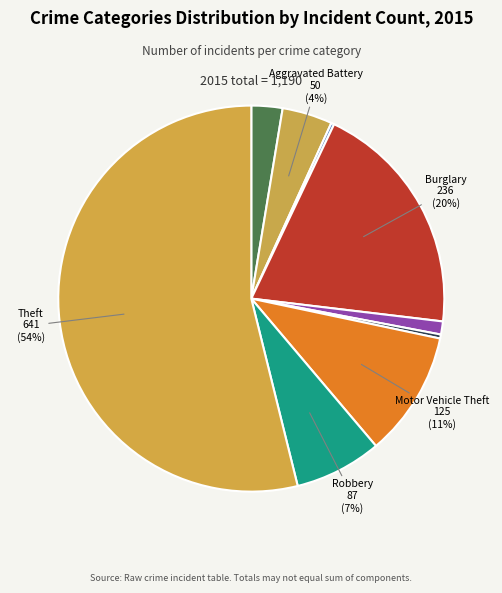

How many slices are in this pie chart?

9